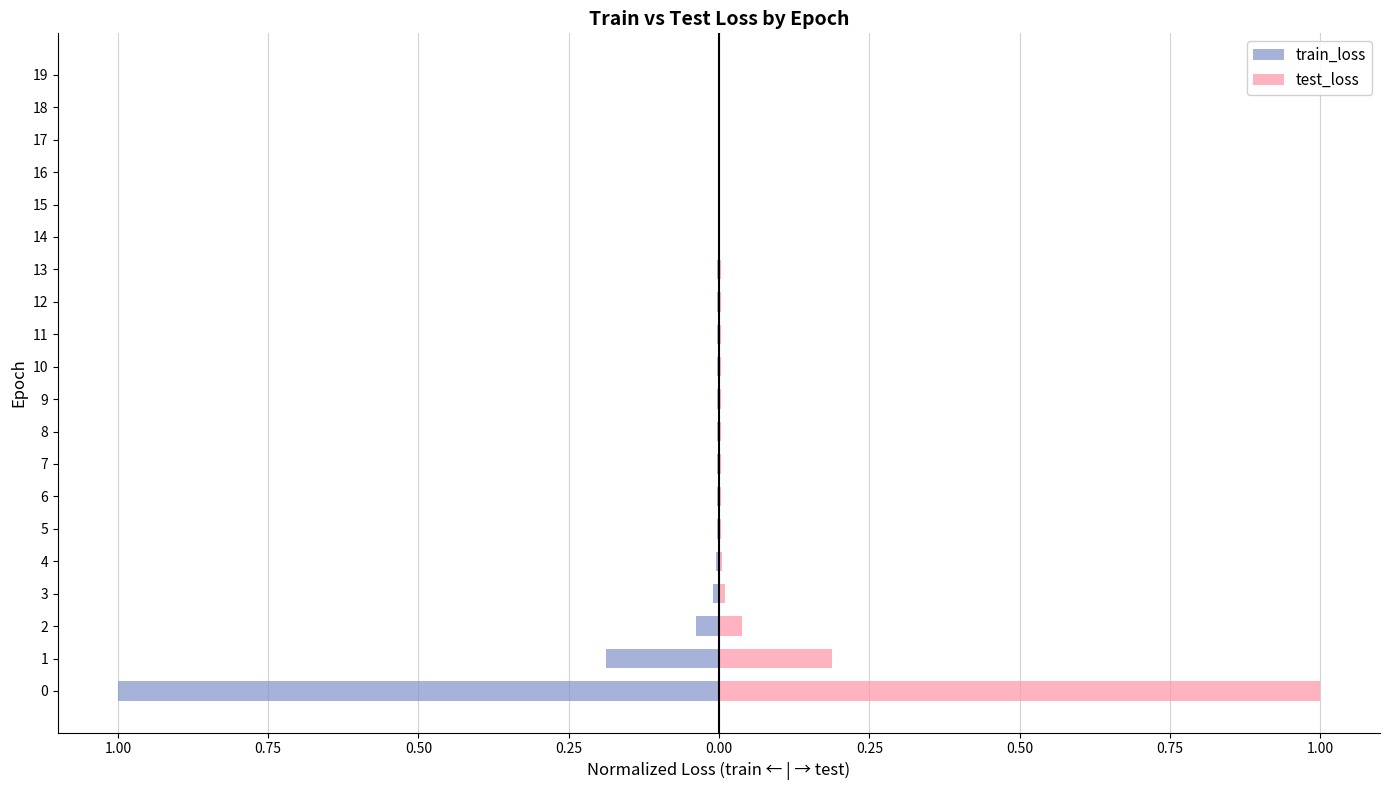

Which series has the widest spread of values?

train_loss